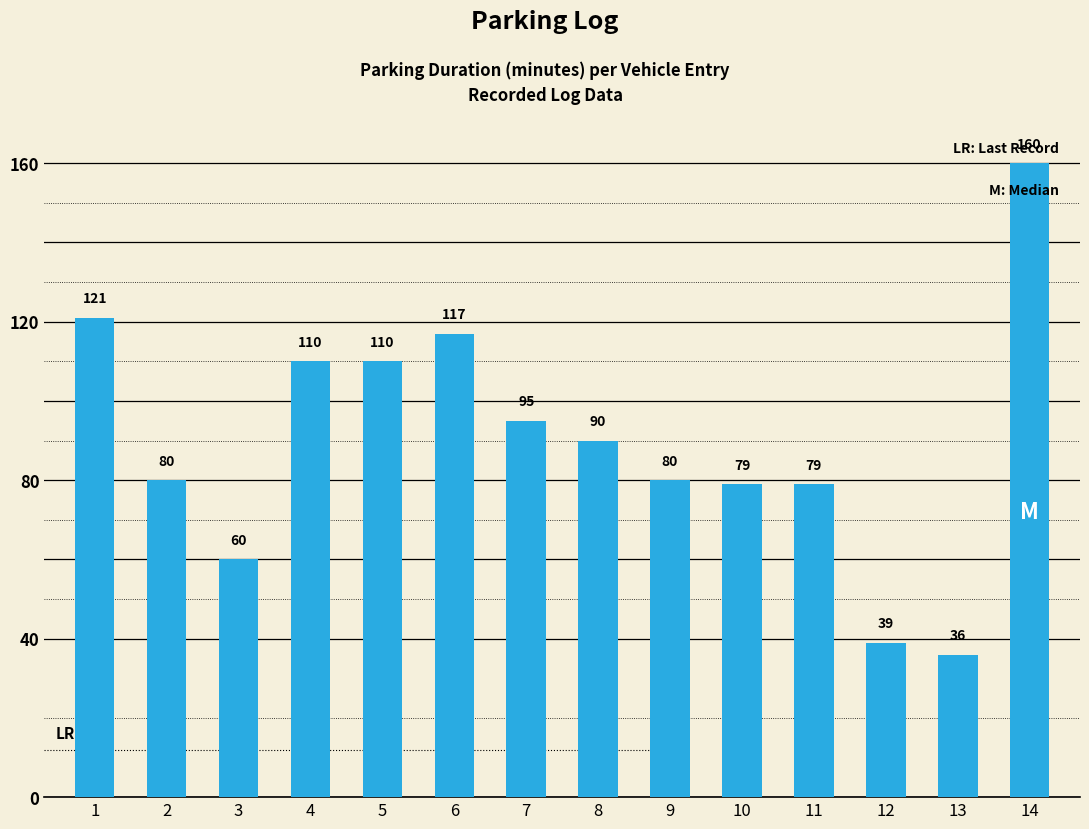

What is the sum of the values at 10 and 1?

200